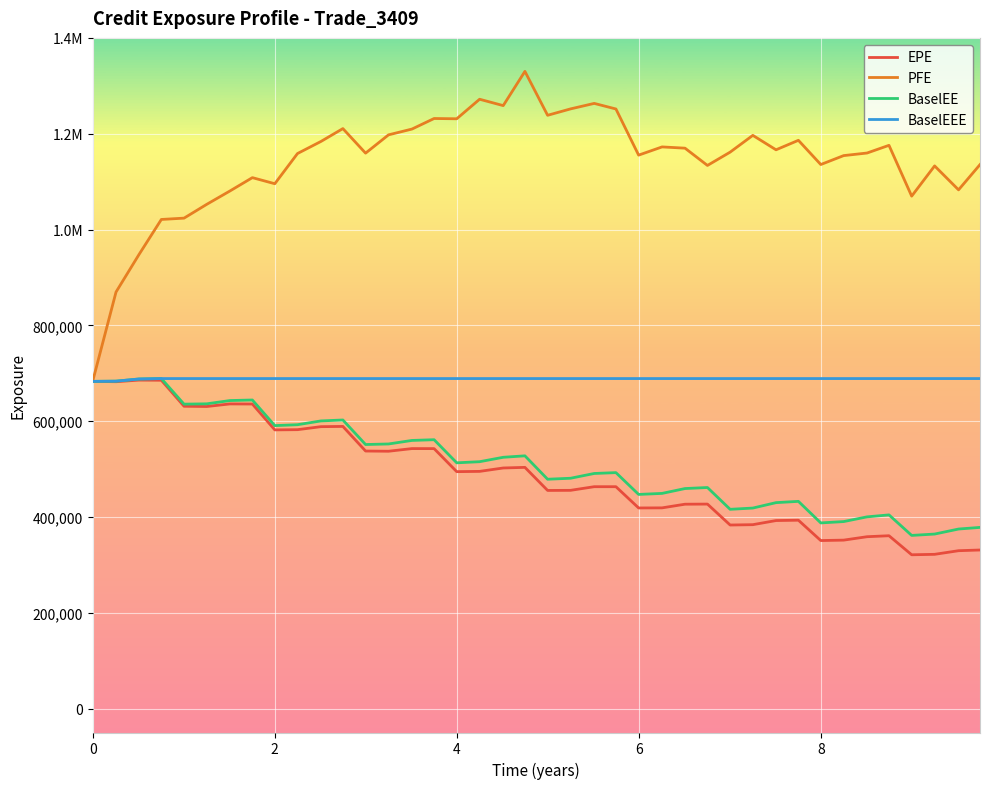

Does the chart have visible grid lines?

Yes